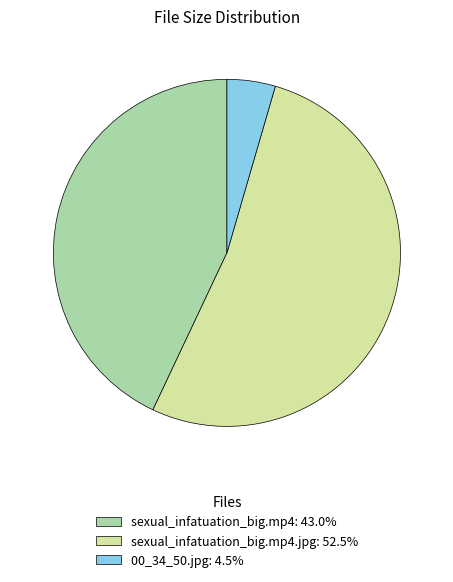

What is the ratio of the value at sexual_infatuation_big.mp4.jpg: 52.5% to the value at sexual_infatuation_big.mp4: 43.0%?

1.2